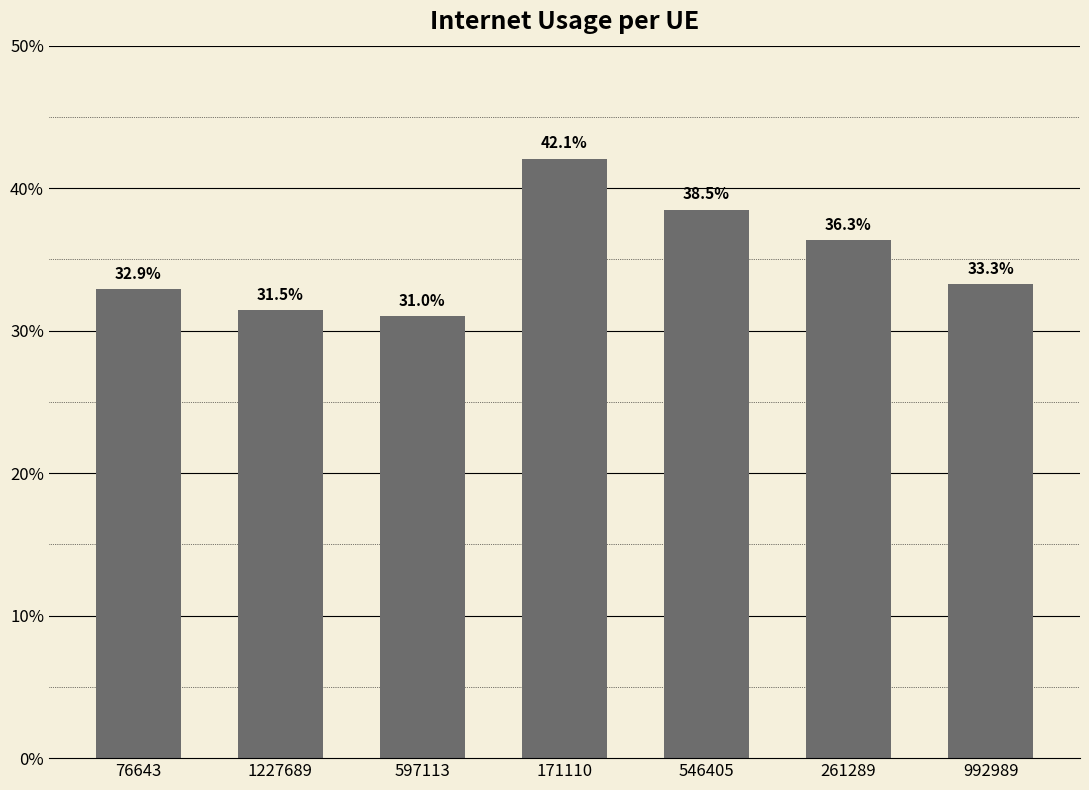

At which category does the chart reach its peak across all series?

171110